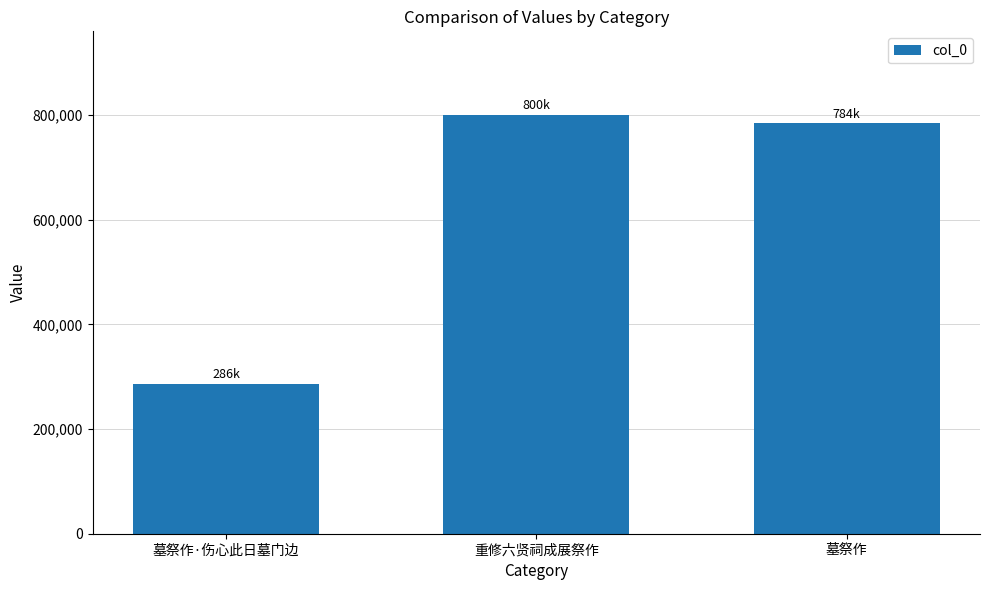

What position from the left is 重修六贤祠成展祭作?

2